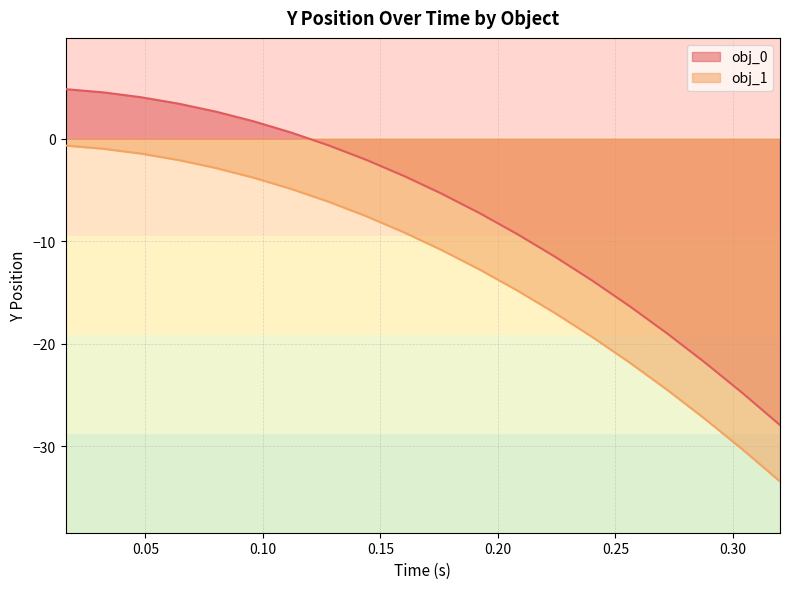

What is the difference between the second highest and second lowest values in the obj_0_y series?

29.3